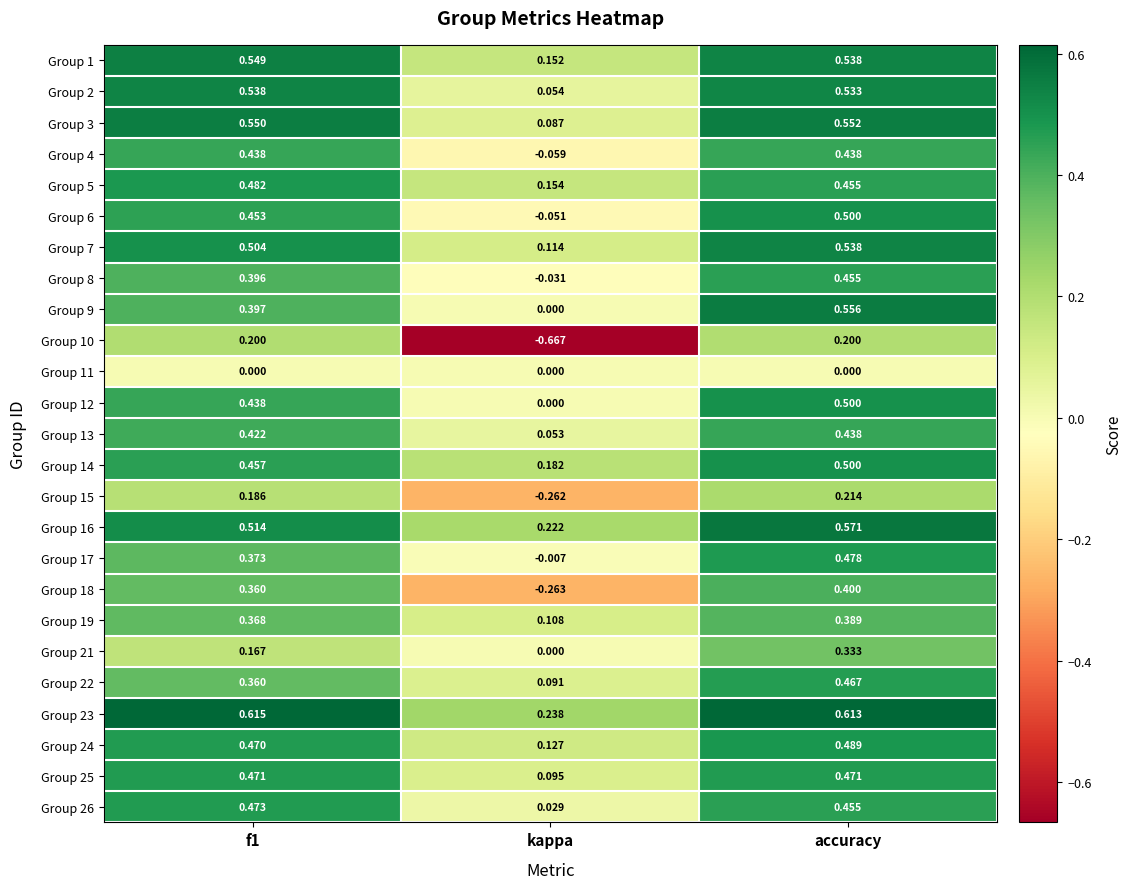

Where is Group 23 nearest to the value 0?

kappa